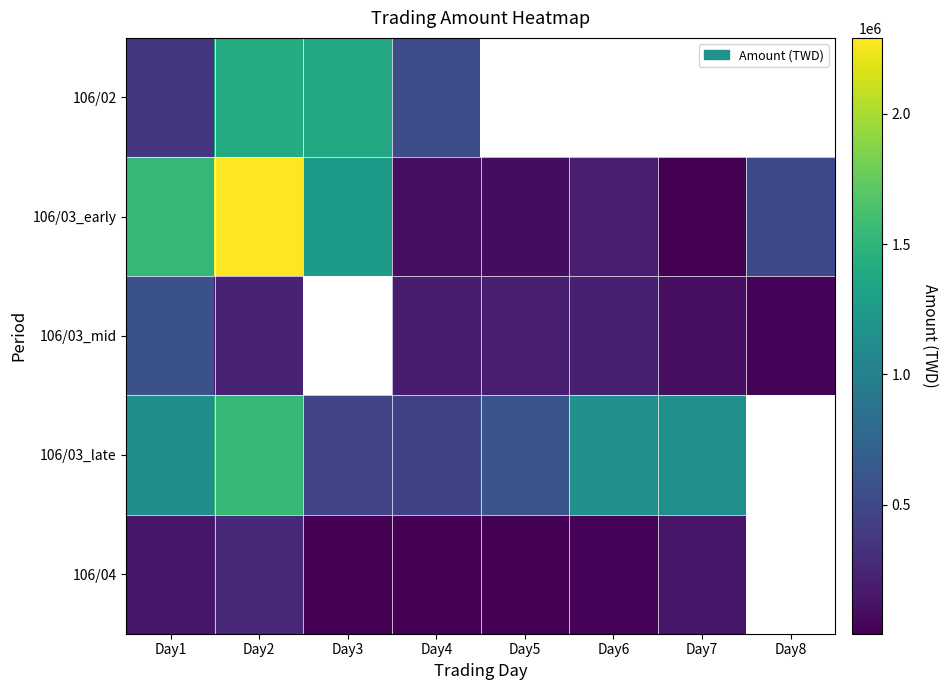

At which category is the sum across all series the highest?

Day2